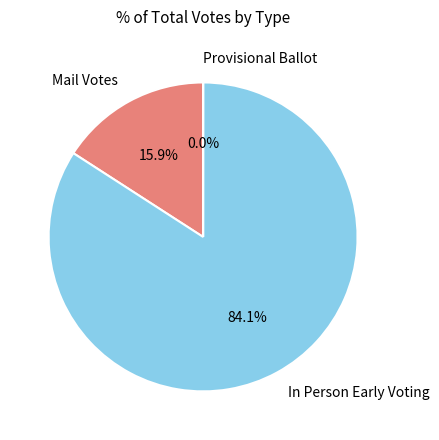

Which slice is the largest?

In Person Early Voting